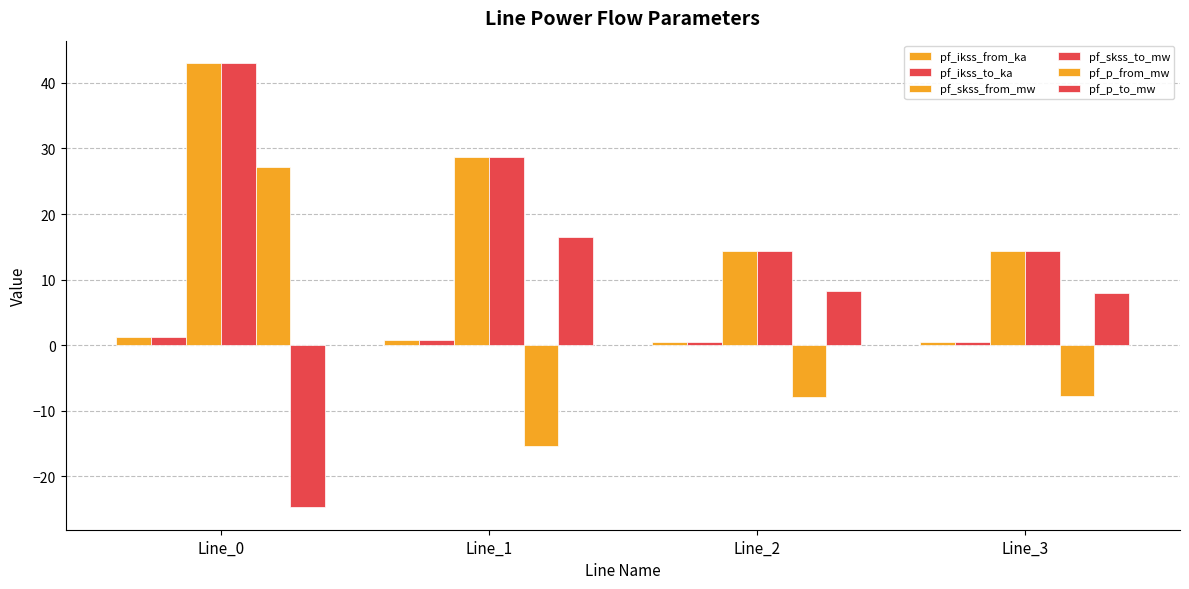

What is the difference between the maximum and minimum values in the pf_ikss_from_ka series?

0.8